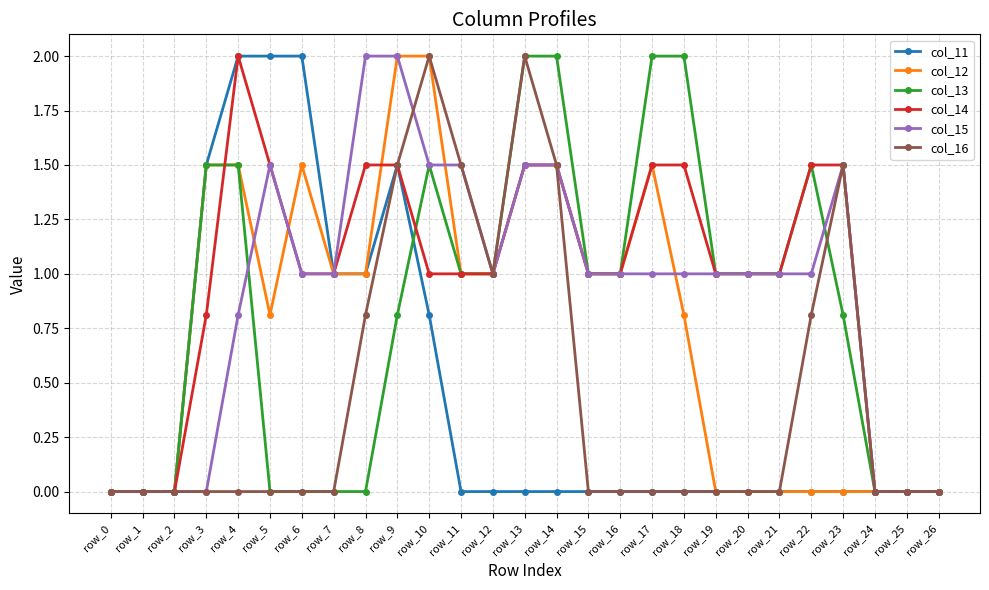

At which label does col_14 reach its peak?

row_4